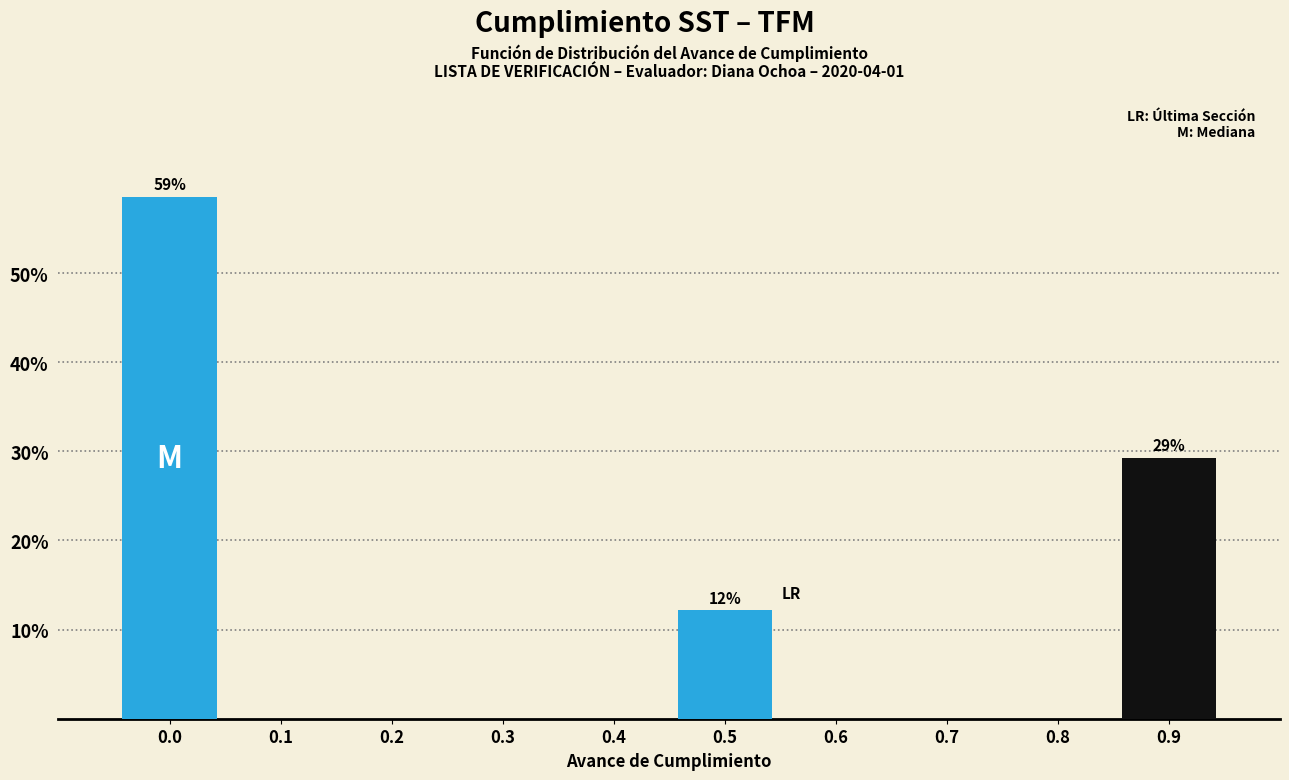

Reading left to right, list all the values displayed in this chart.

0.0=58.5	0.1=0.0	0.2=0.0	0.3=0.0	0.4=0.0	0.5=12.2	0.6=0.0	0.7=0.0	0.8=0.0	0.9=29.3